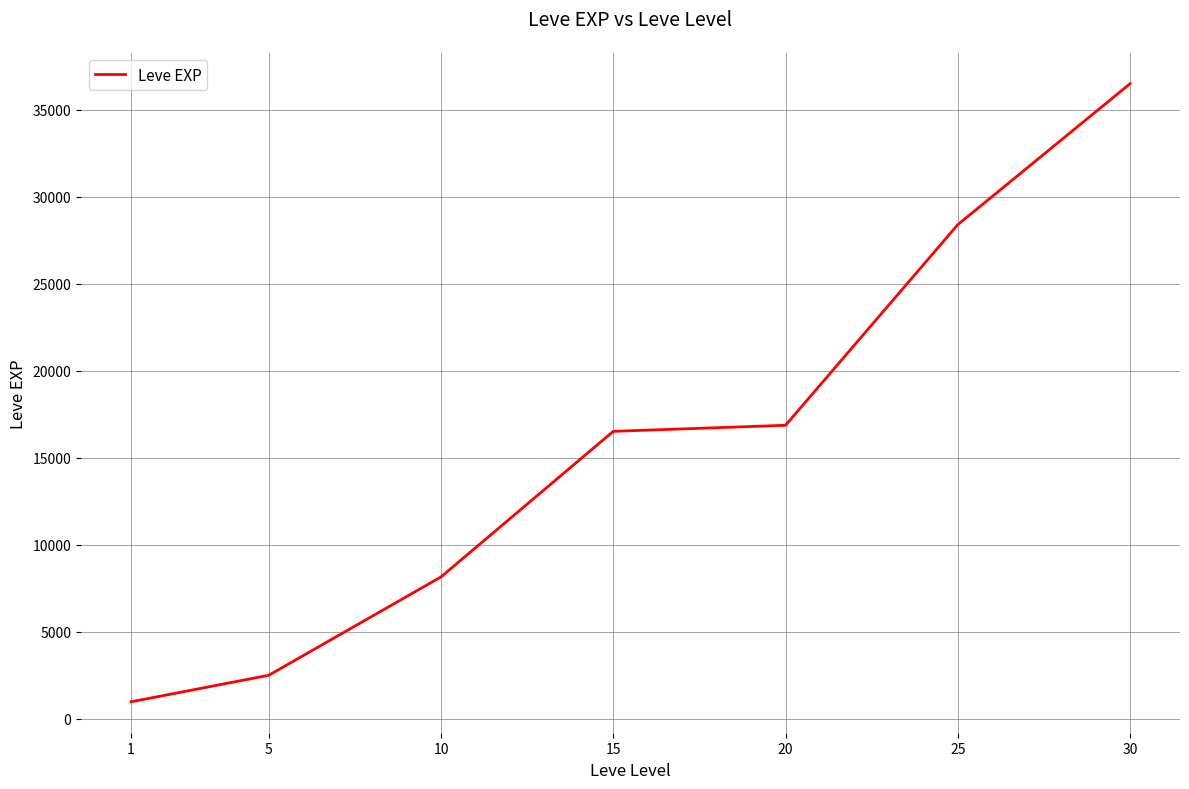

Reading left to right, what are all the values shown in this chart?

976.7	2503.3	8155.0	16518.0	16865.0	28393.3	36492.5